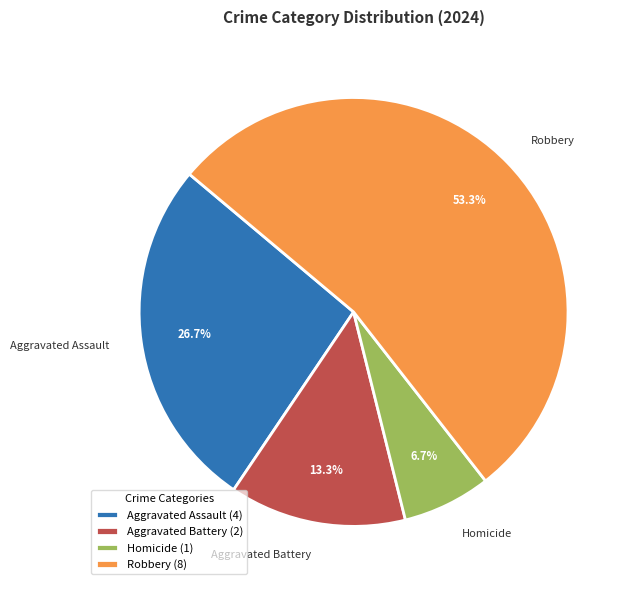

Rank the categories by value from highest to lowest.

Robbery, Aggravated Assault, Aggravated Battery, Homicide